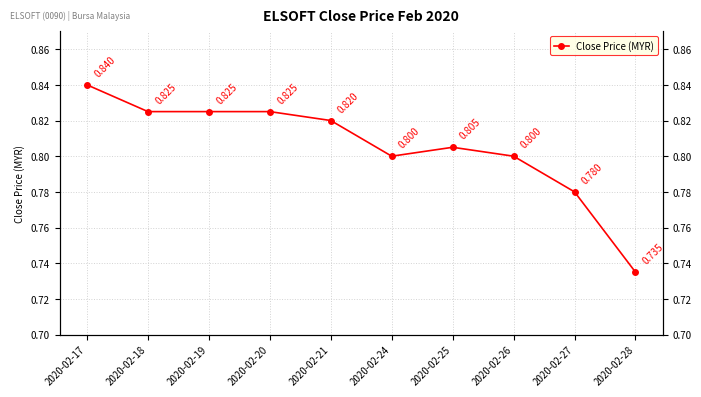

Does the chart display data point markers on the line(s)?

Yes